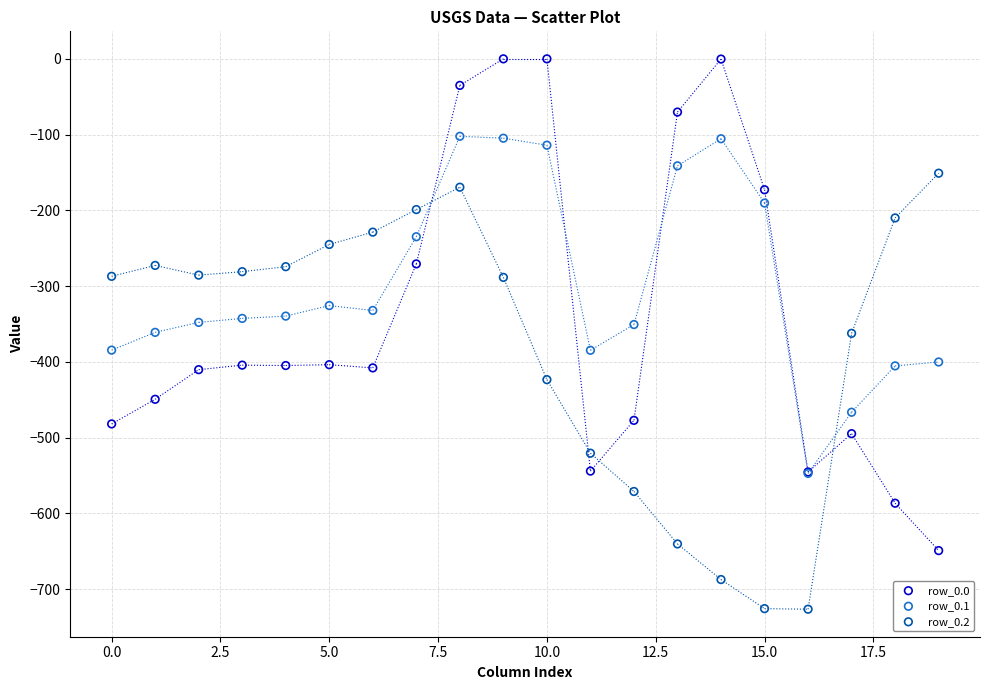

What are all the series names shown in the legend?

row_0.0, row_0.1, row_0.2